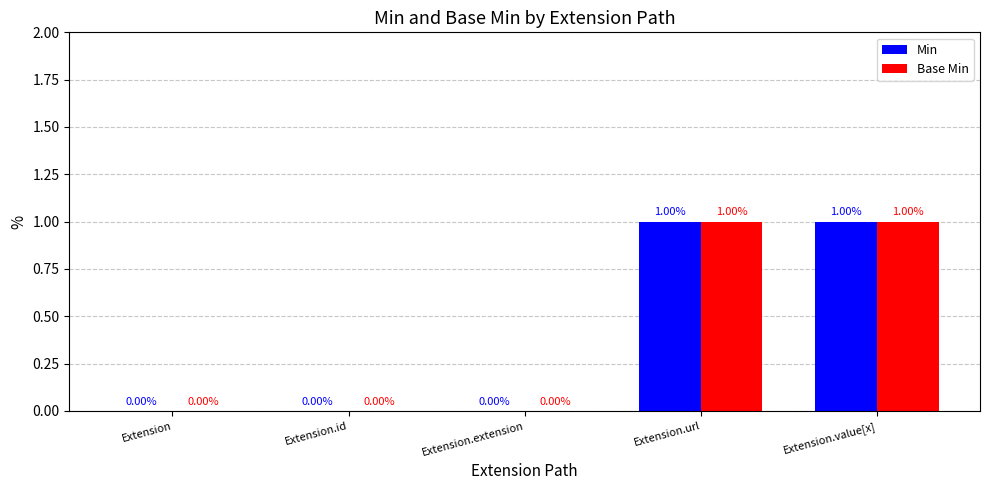

Count the Base Min values in the range 0 to 1.

5